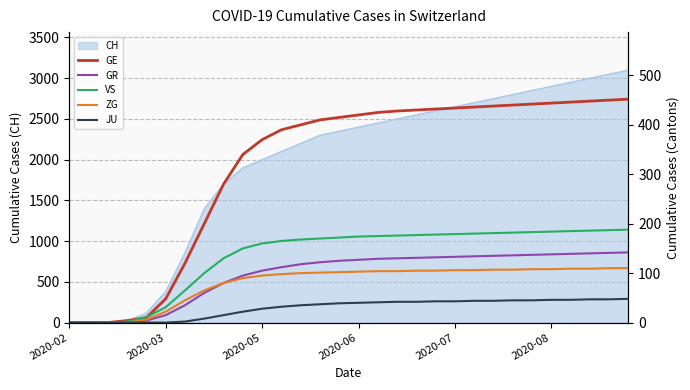

After their last crossing, which series has the higher values: GE or VS?

GE